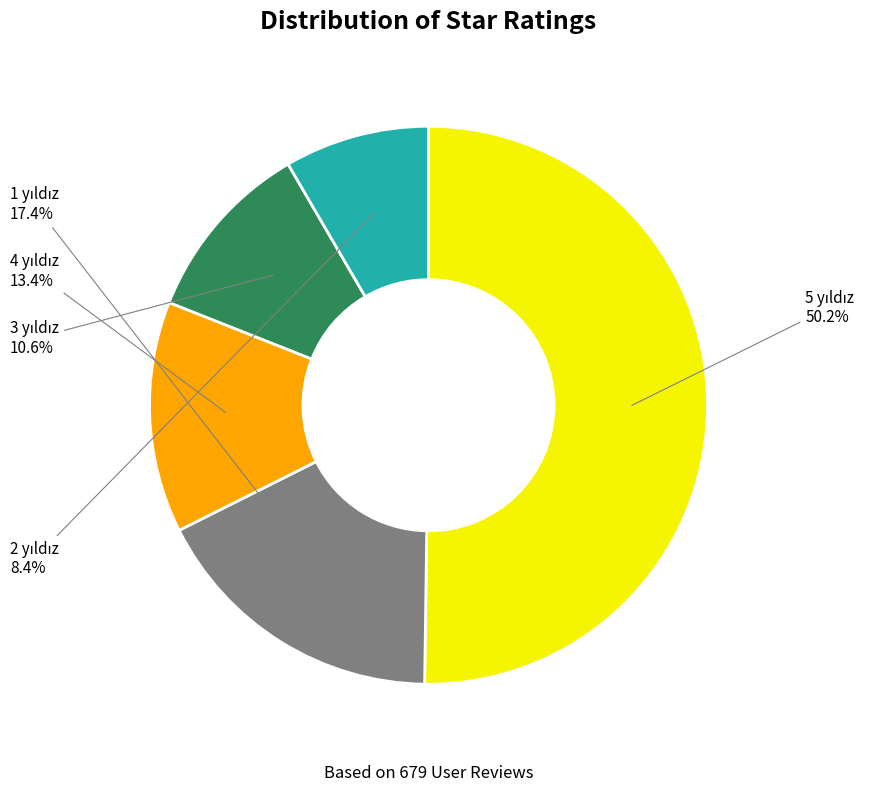

How many slices are in this pie chart?

5